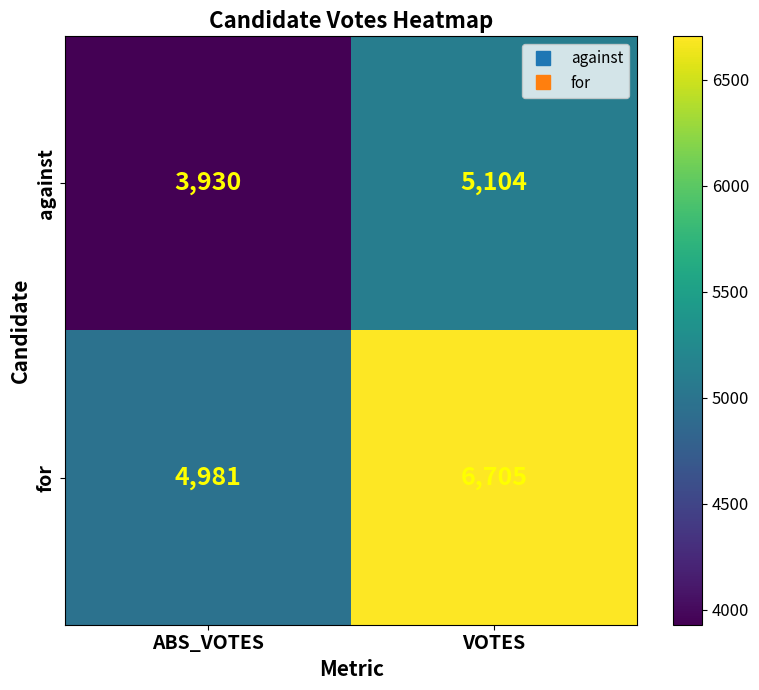

Reading right to left, what are all the values shown in this chart?

against: 5104	3930
for: 6705	4981